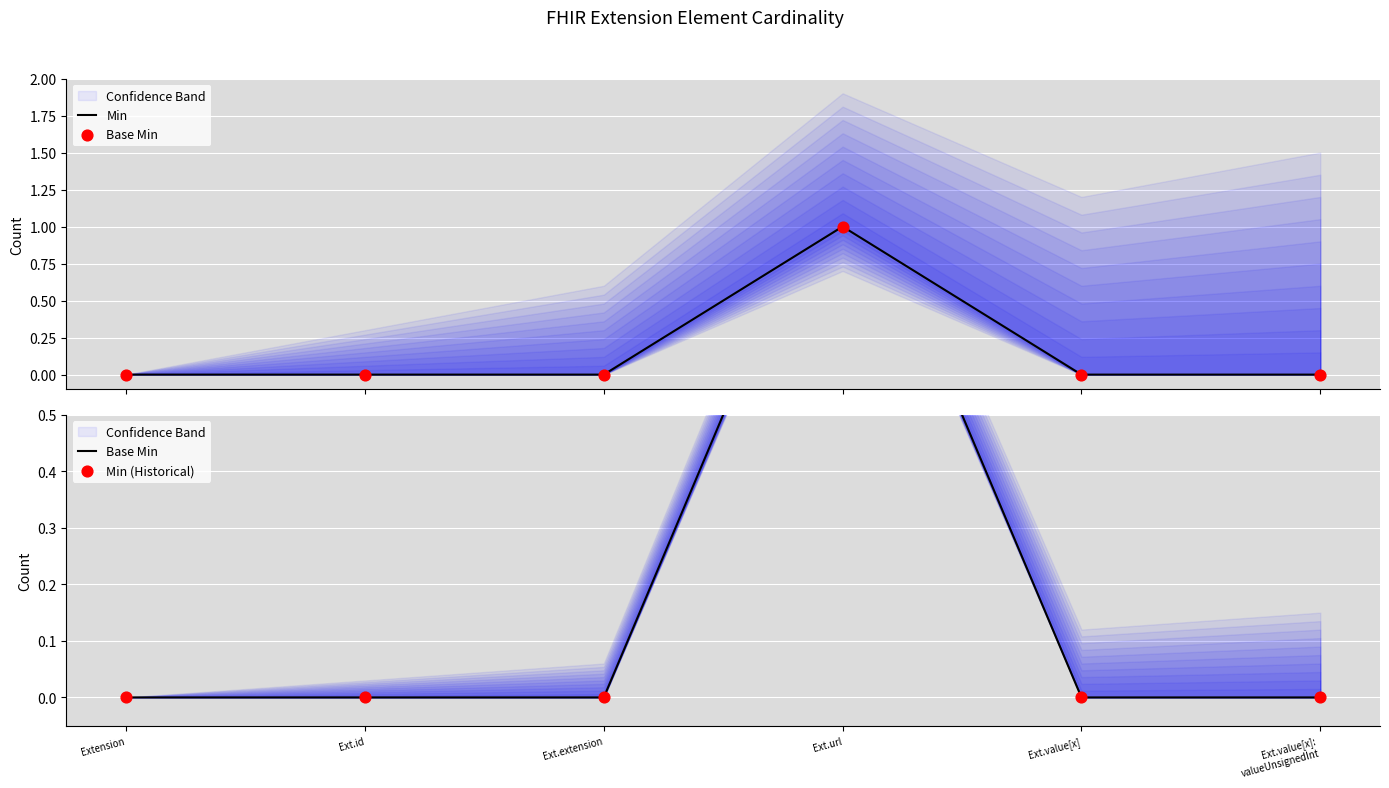

Is the value of Min (Historical) at Ext.id greater than the value of Min at Ext.value[x]?

No